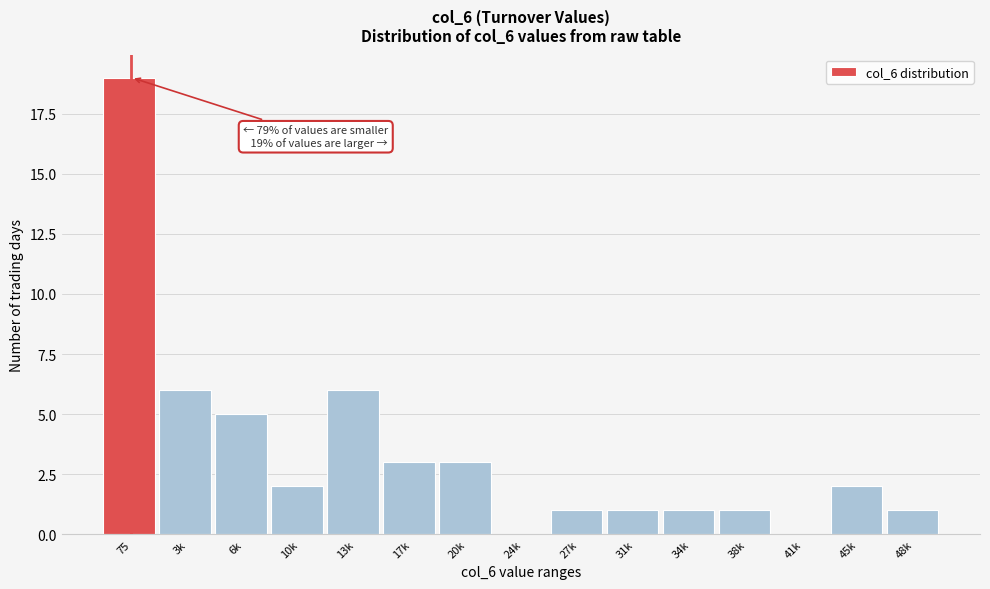

Reading left to right, transcribe all the data shown in this chart.

75=19	3k=6	6k=5	10k=2	13k=6	17k=3	20k=3	24k=0	27k=1	31k=1	34k=1	38k=1	41k=0	45k=2	48k=1